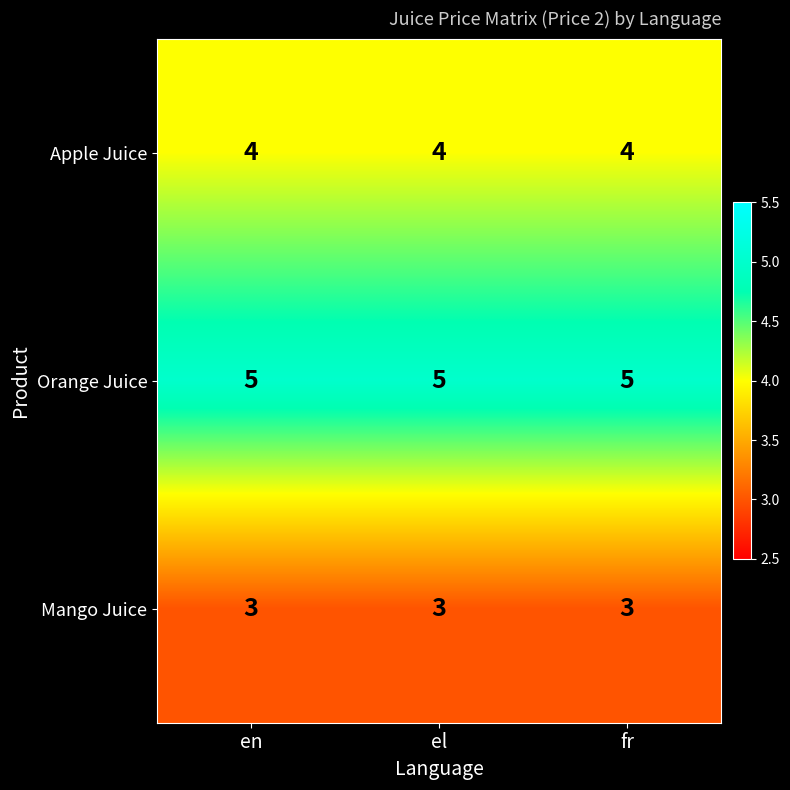

What is the total value across all series at el?

12